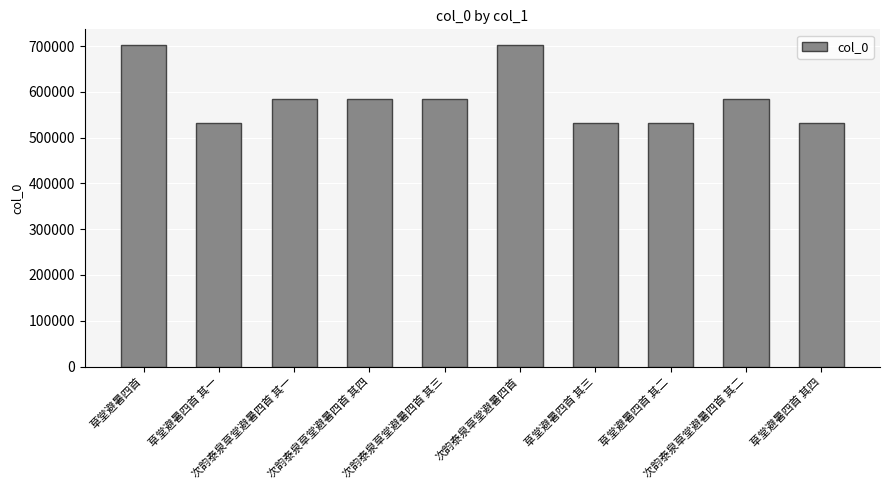

Count the number of categories in the chart.

10